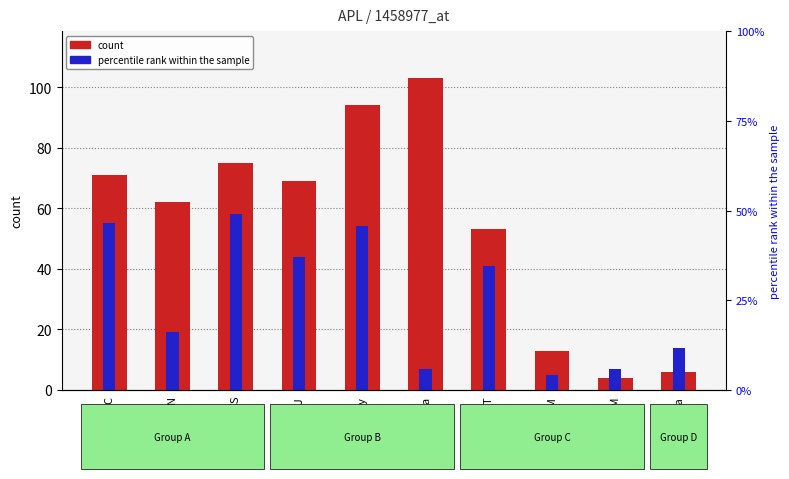

How many series are shown in this chart?

2